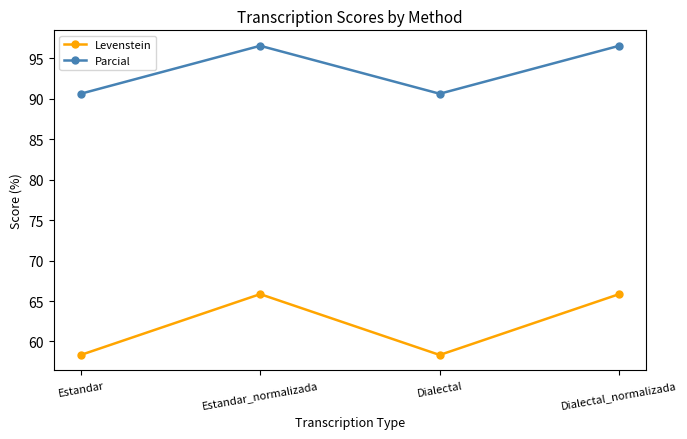

What is the value of the Parcial point at the 4th from the left?

96.6